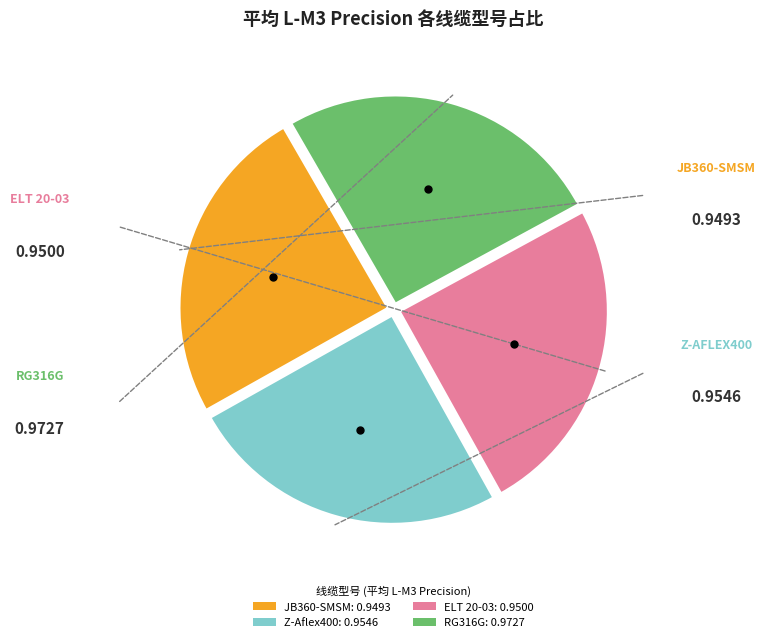

Does ELT 20-03: 0.9500 represent more than half of the total?

No